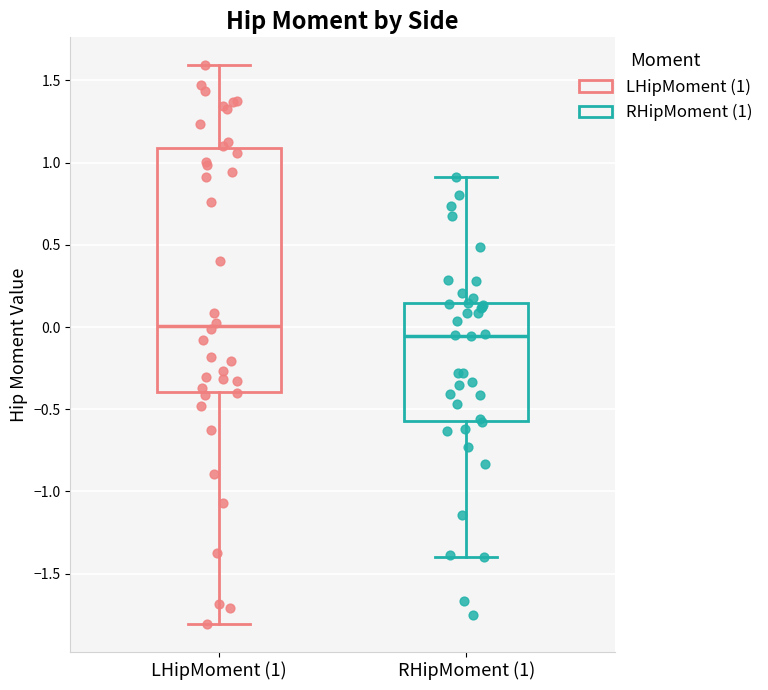

Which box is the tallest, from its lower edge to its upper edge?

LHipMoment (1)